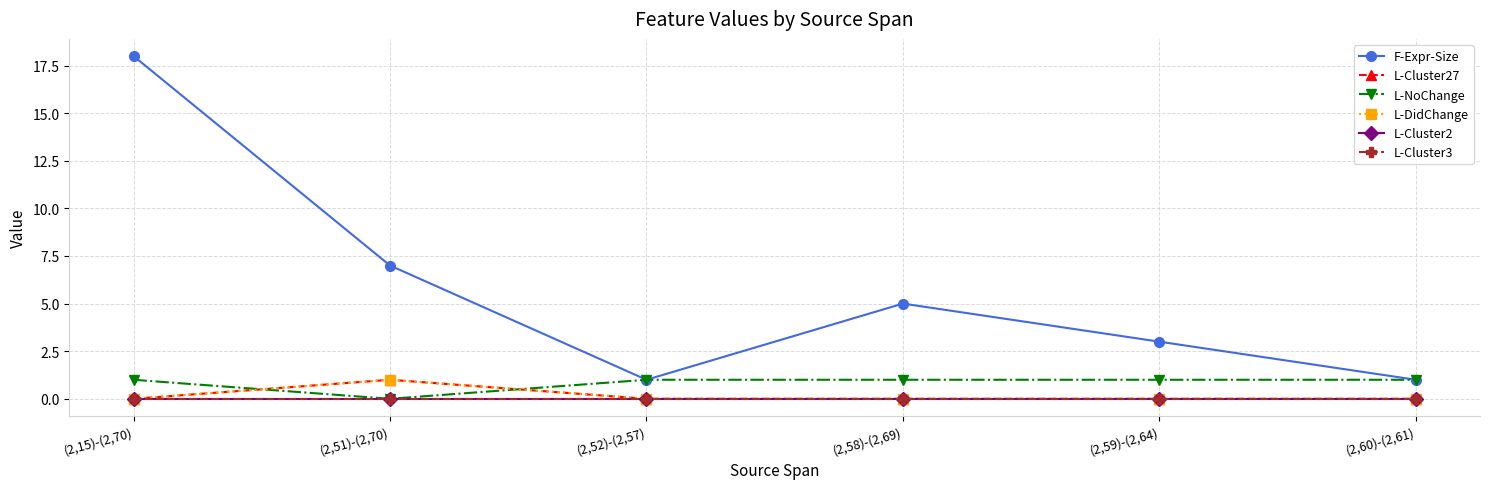

Is this an area chart (filled region under the line)?

No